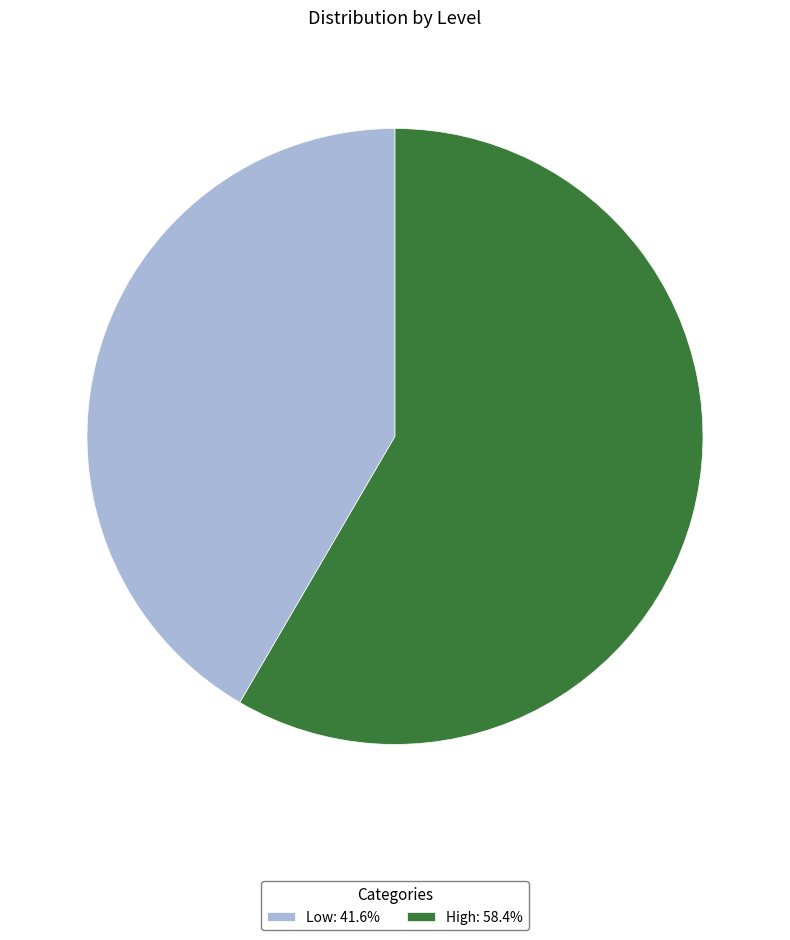

Is it true that Low is 42% of the pie?

True